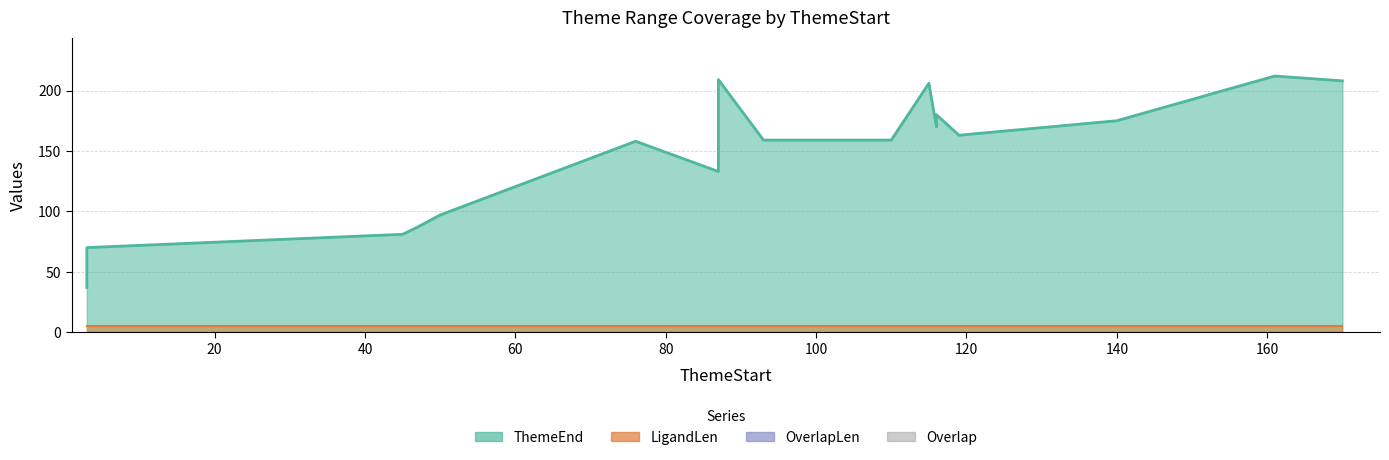

Which has a higher value, 161 or 119?

161